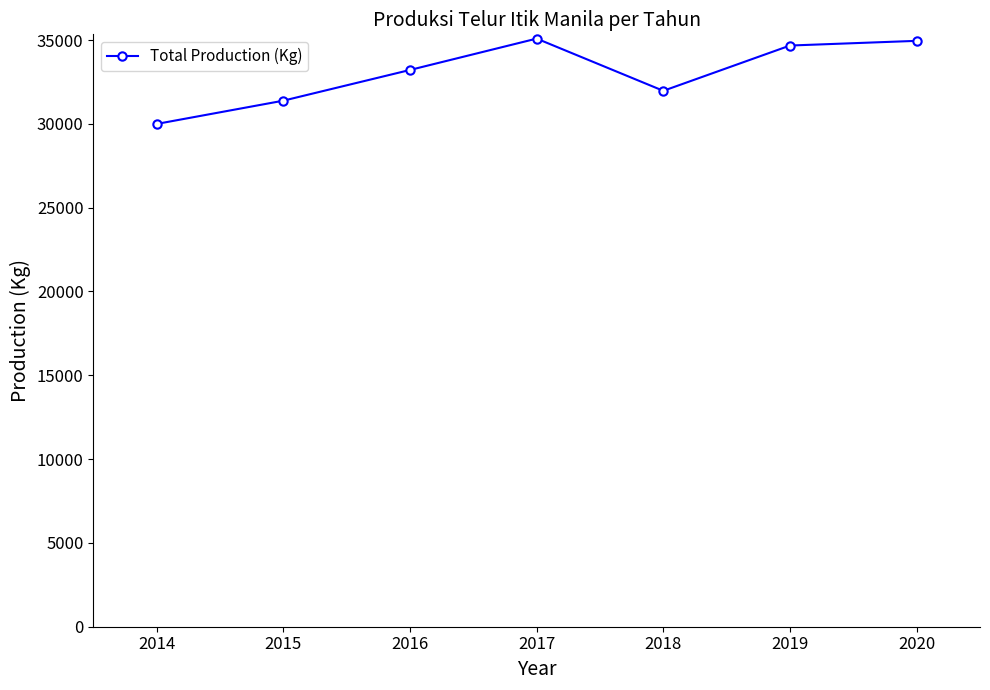

Read the value at 2014.

29995.7